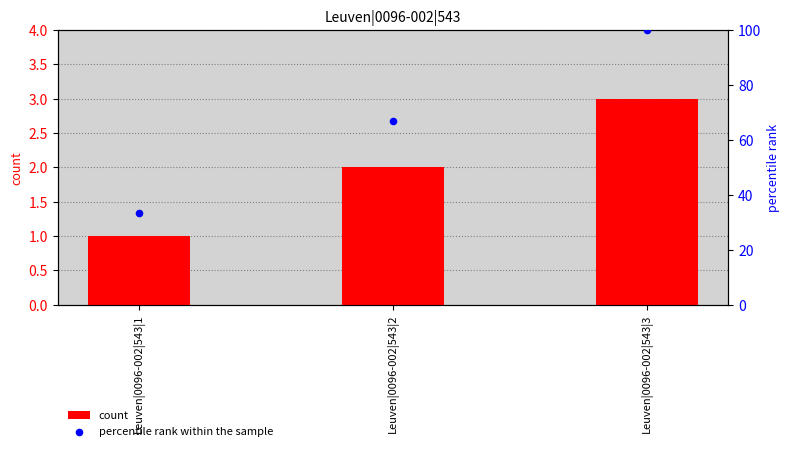

At which category is the sum across all series the highest?

Leuven|0096-002|543|3